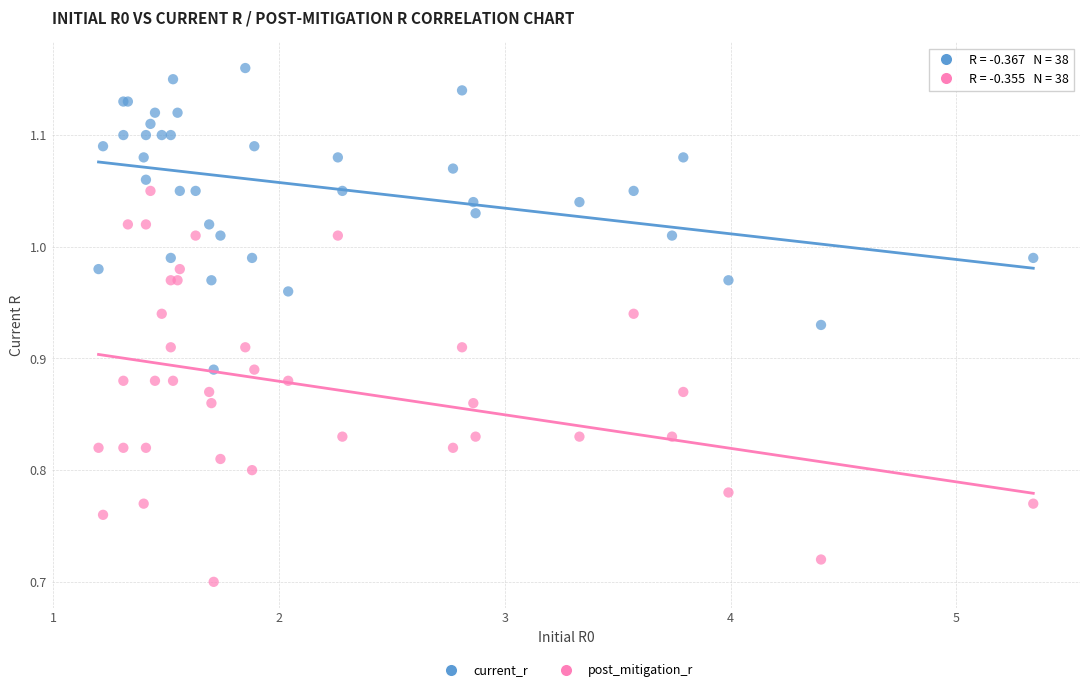

Which series has the widest spread of Y values?

post_mitigation_r